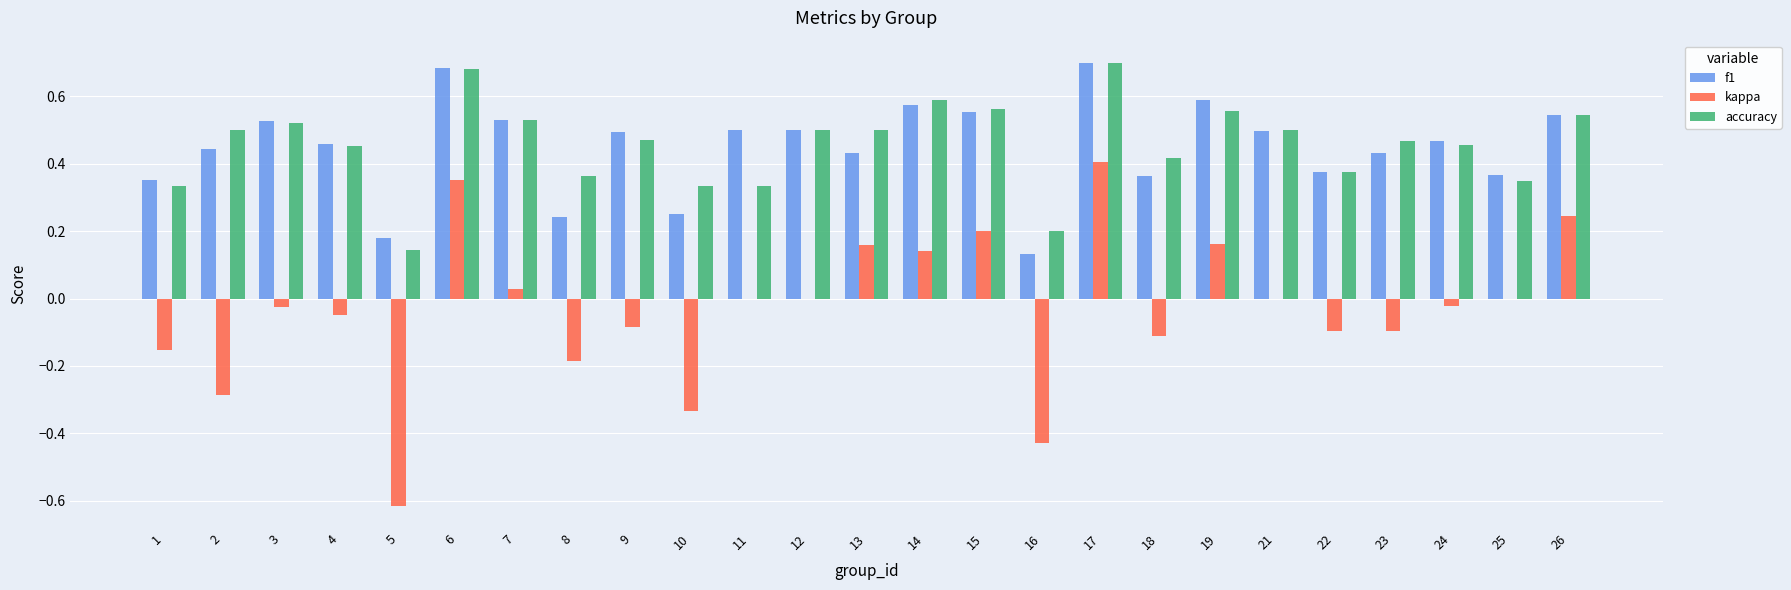

The kappa series shows 0.2 at 13. True or false?

True